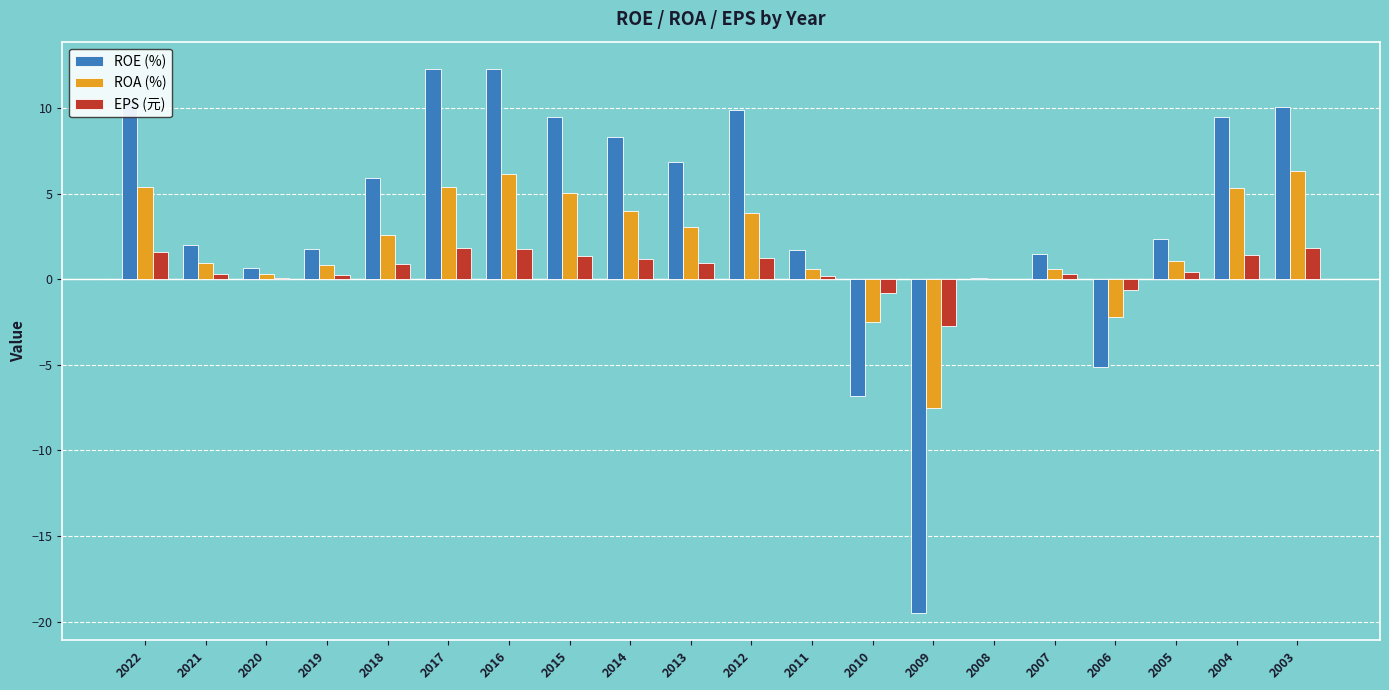

How many categories are shown in the chart?

20